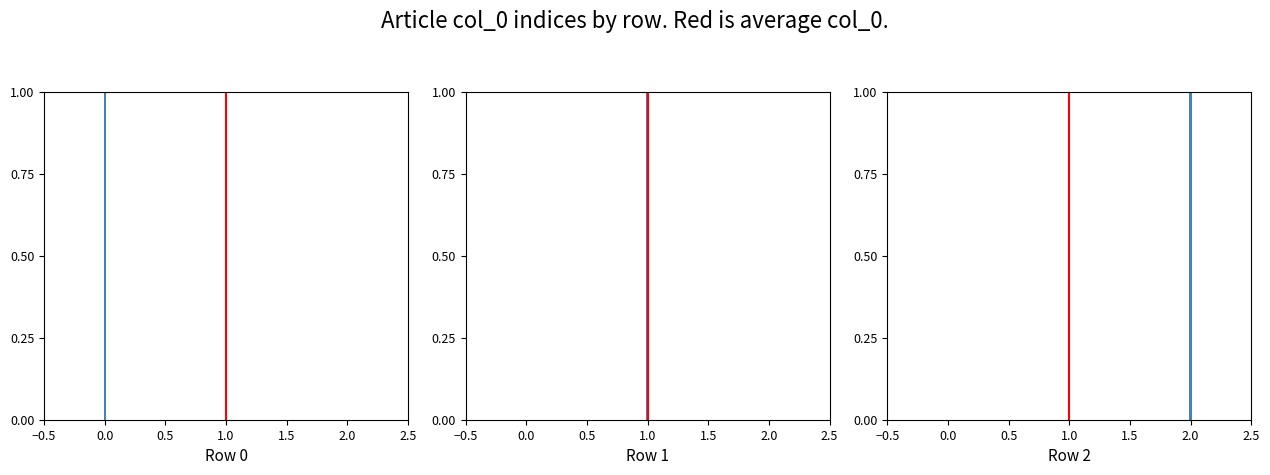

Is it true that the value at −0.5 is 1?

False